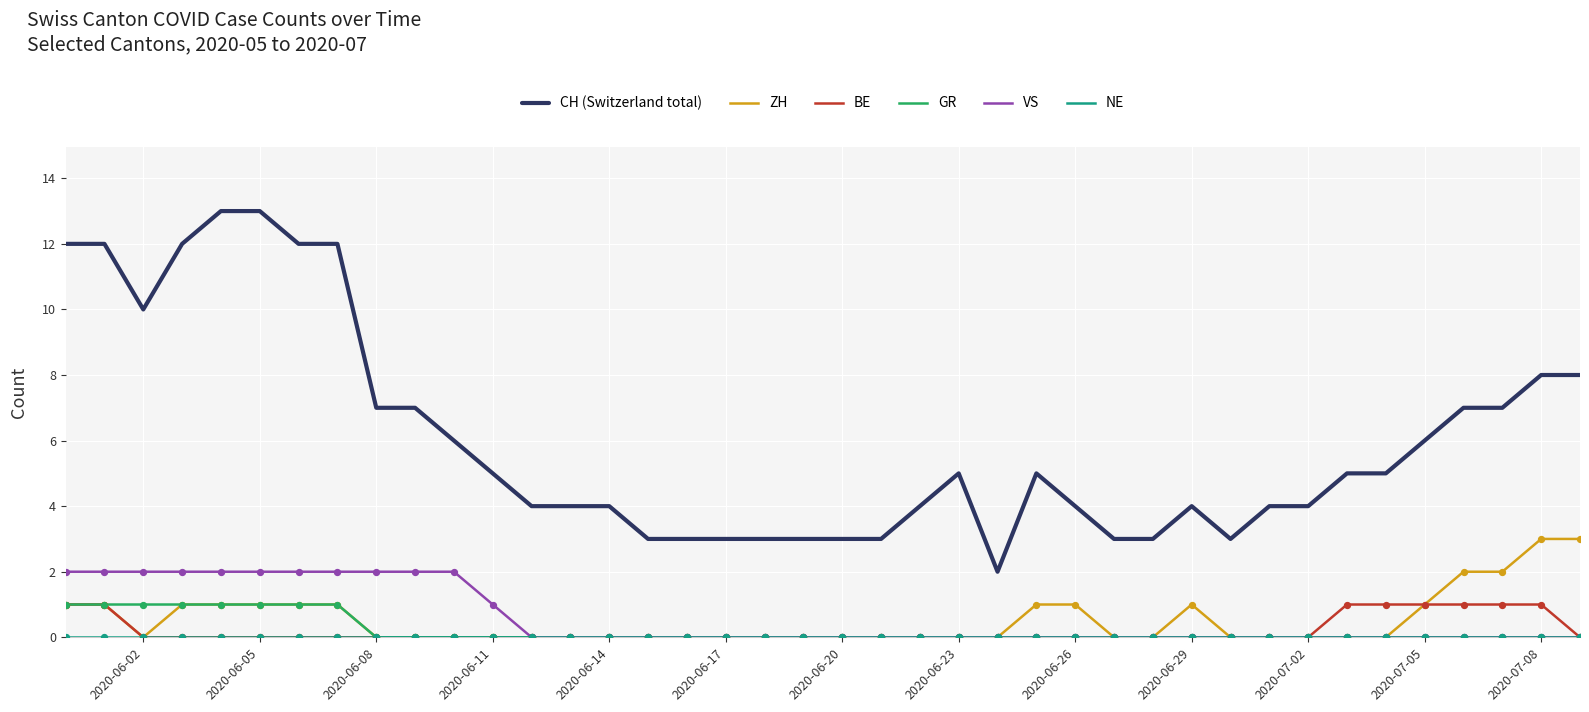

Which series has the largest total across all categories?

CH (Switzerland total)